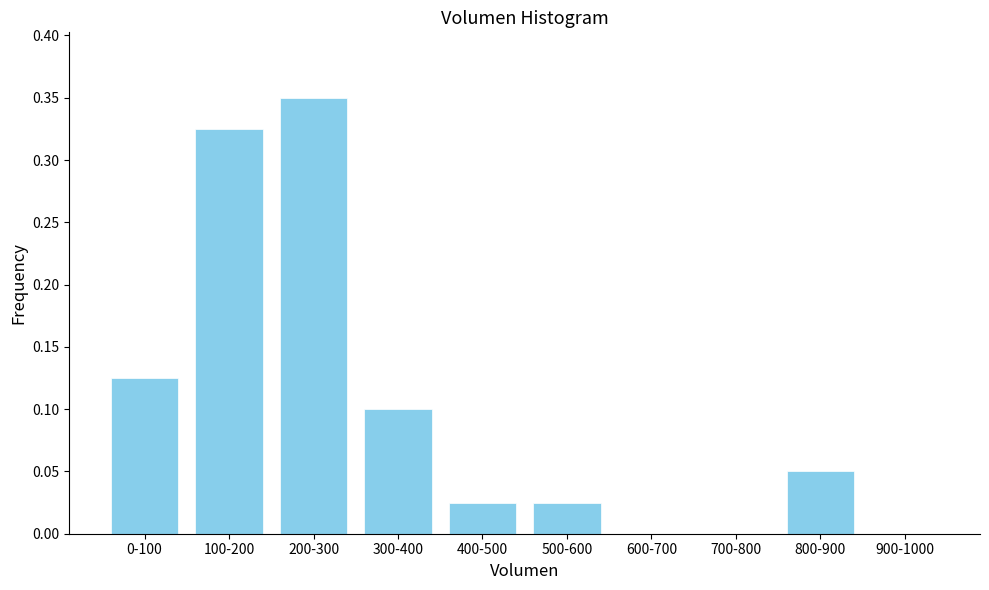

What is the sum of all values?

1.0